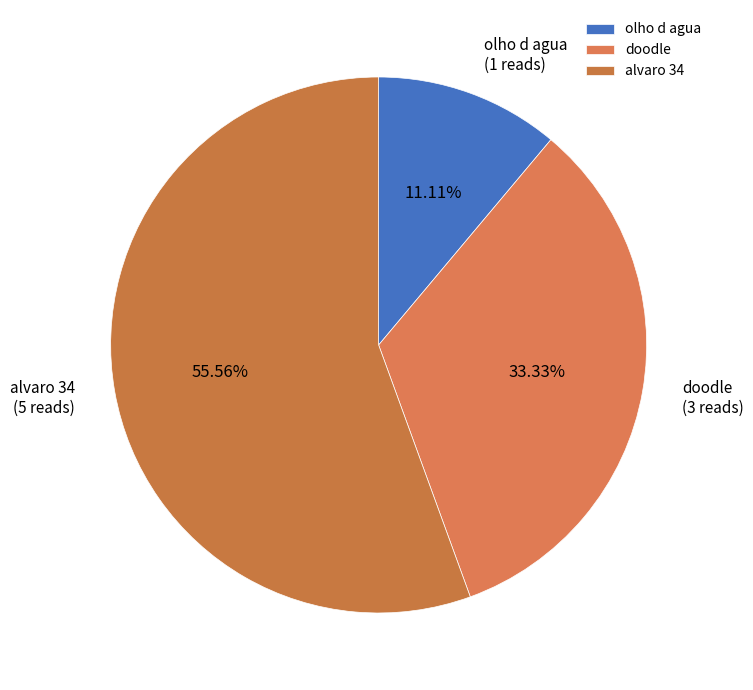

What is the majority slice?

alvaro 34